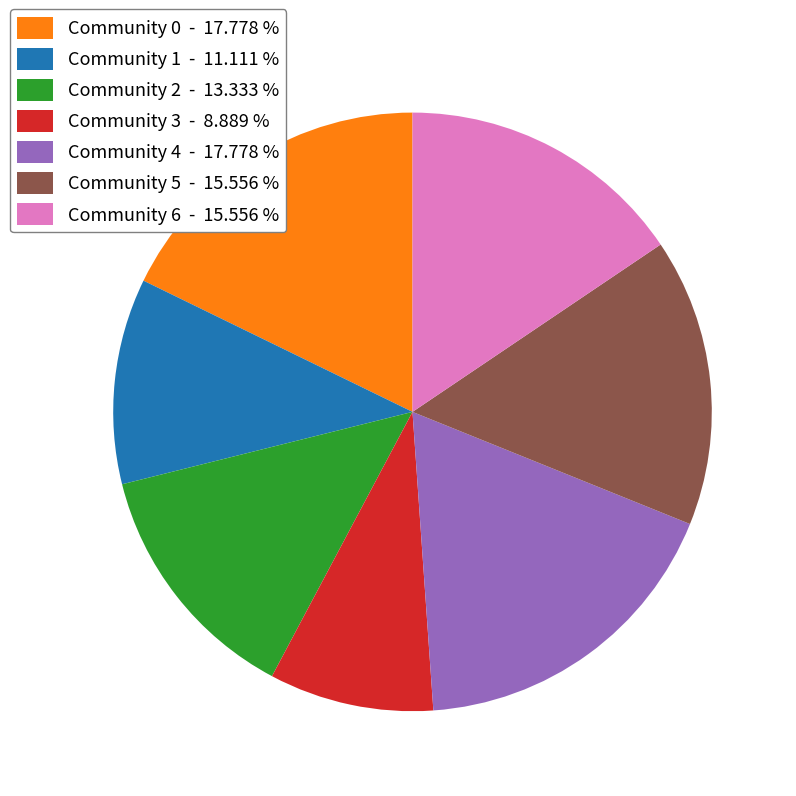

Is there a majority slice in this chart?

No